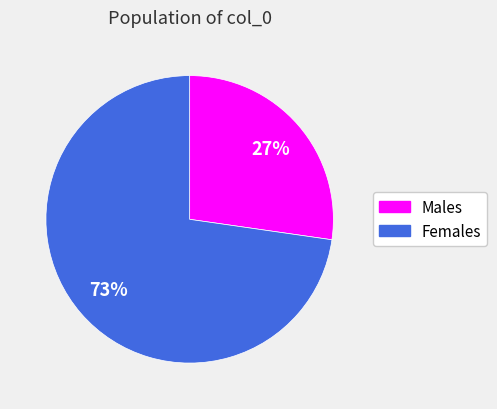

Which has a higher value, Males or Females?

Females